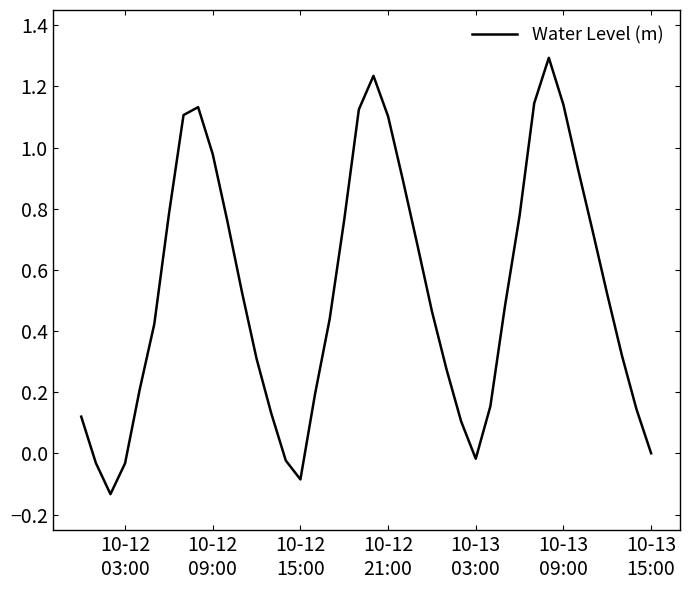

What is the greatest value displayed?

1.3